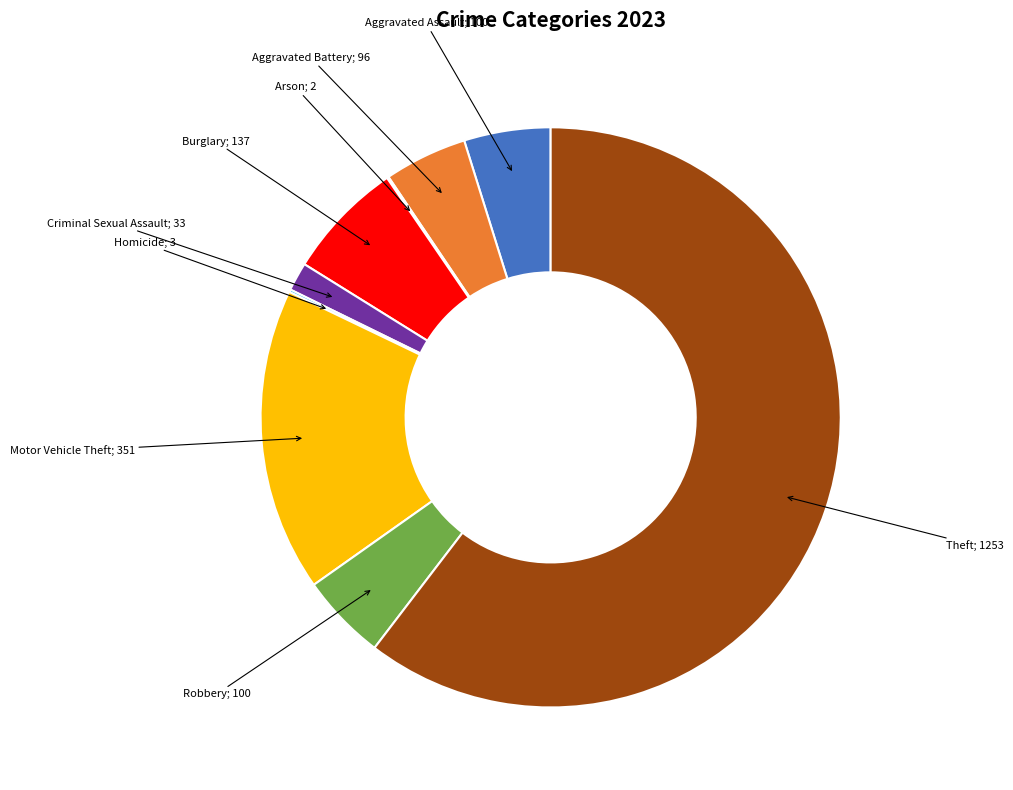

Is there a majority slice in this chart?

Yes